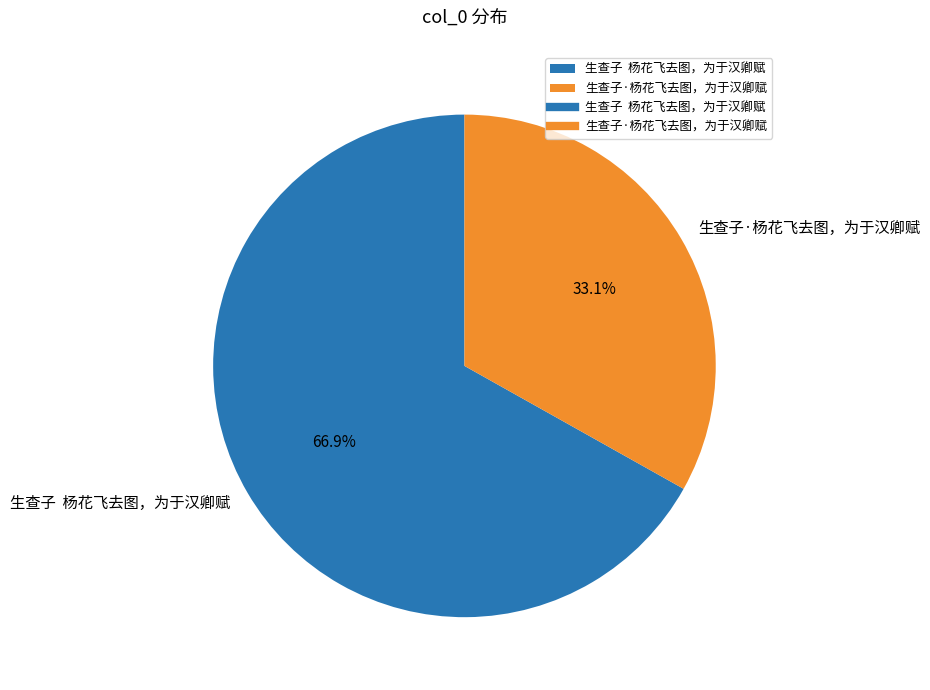

To the nearest percent, what is the difference between the largest and smallest slice percentages?

34%